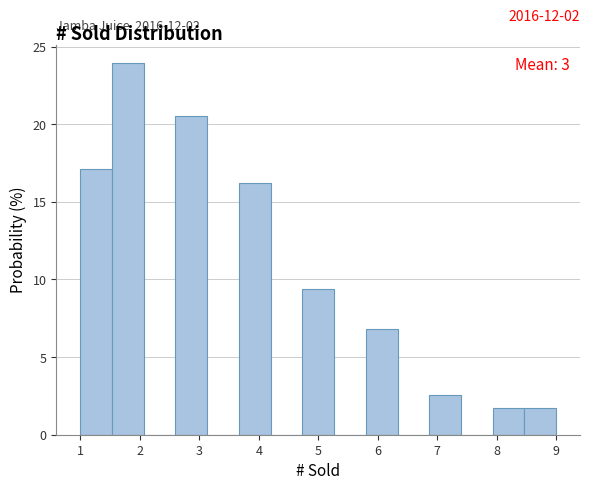

Which range on the x-axis has the tallest bar?

1.5 to 2.1